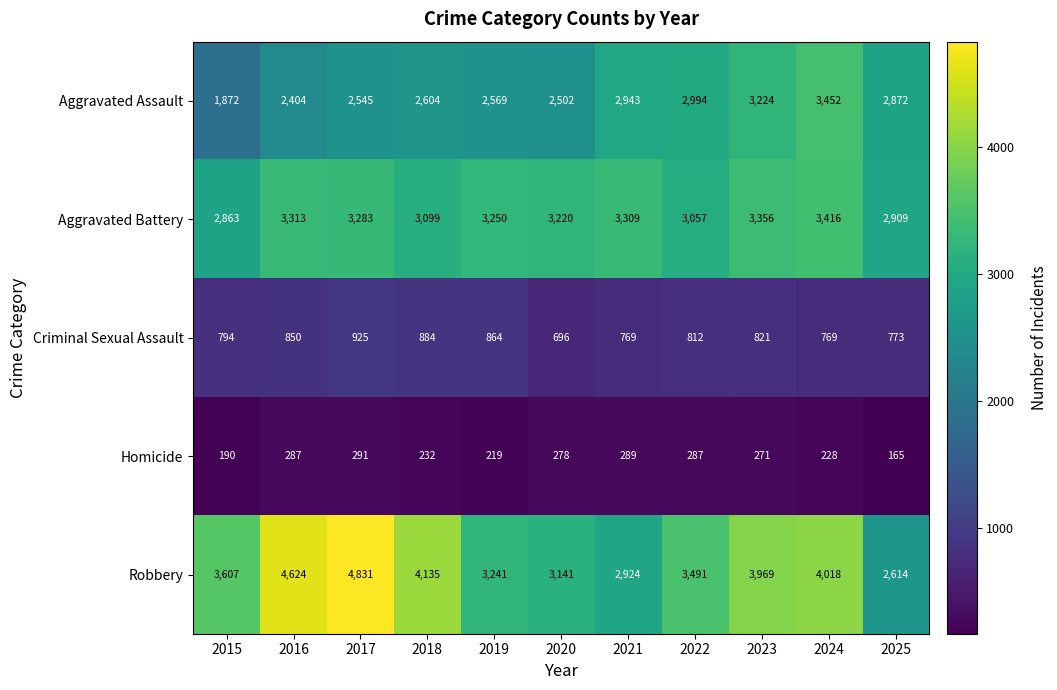

The value of Homicide at 2022 is 88. True or false?

False